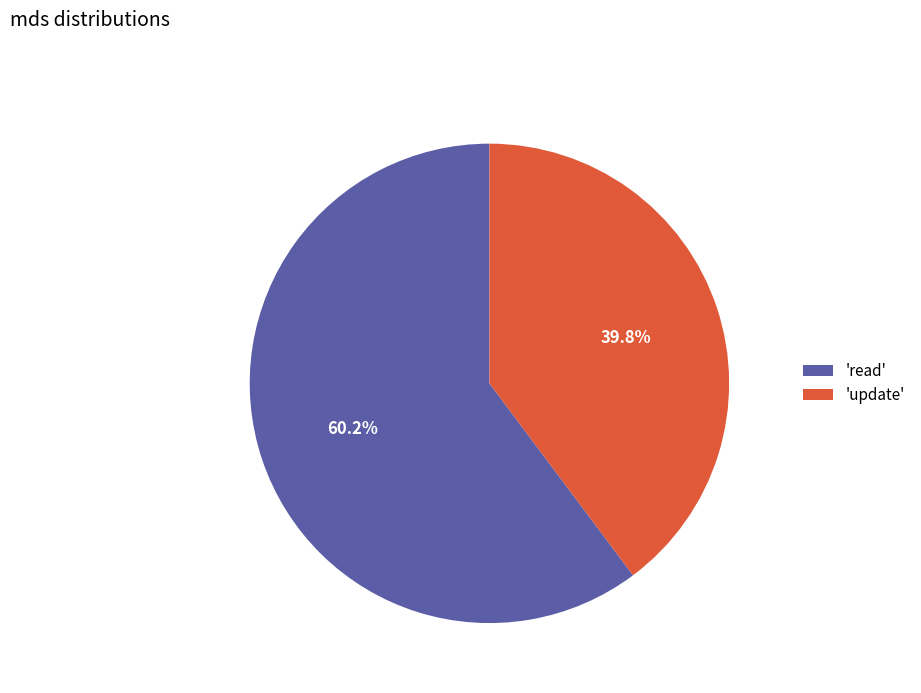

Between 'read' and 'update', which is larger?

'read'